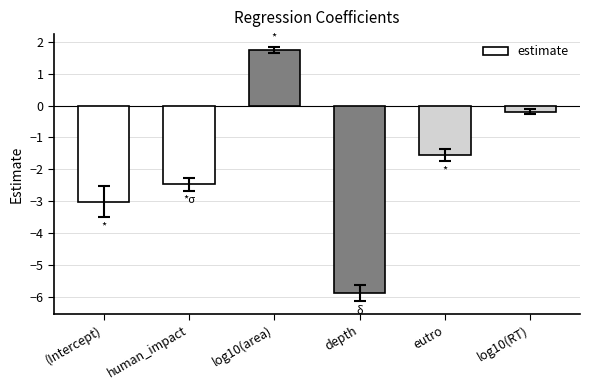

Rank the categories by value from highest to lowest.

log10(area), log10(RT), eutro, human_impact, (Intercept), depth